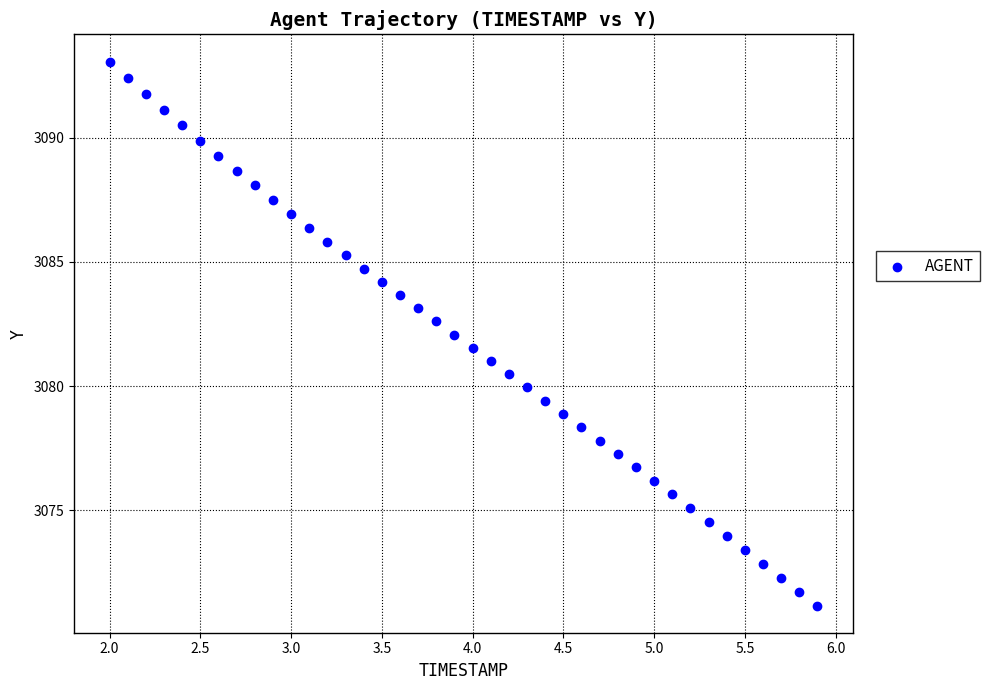

What is the range of X values (max minus min)?

3.9